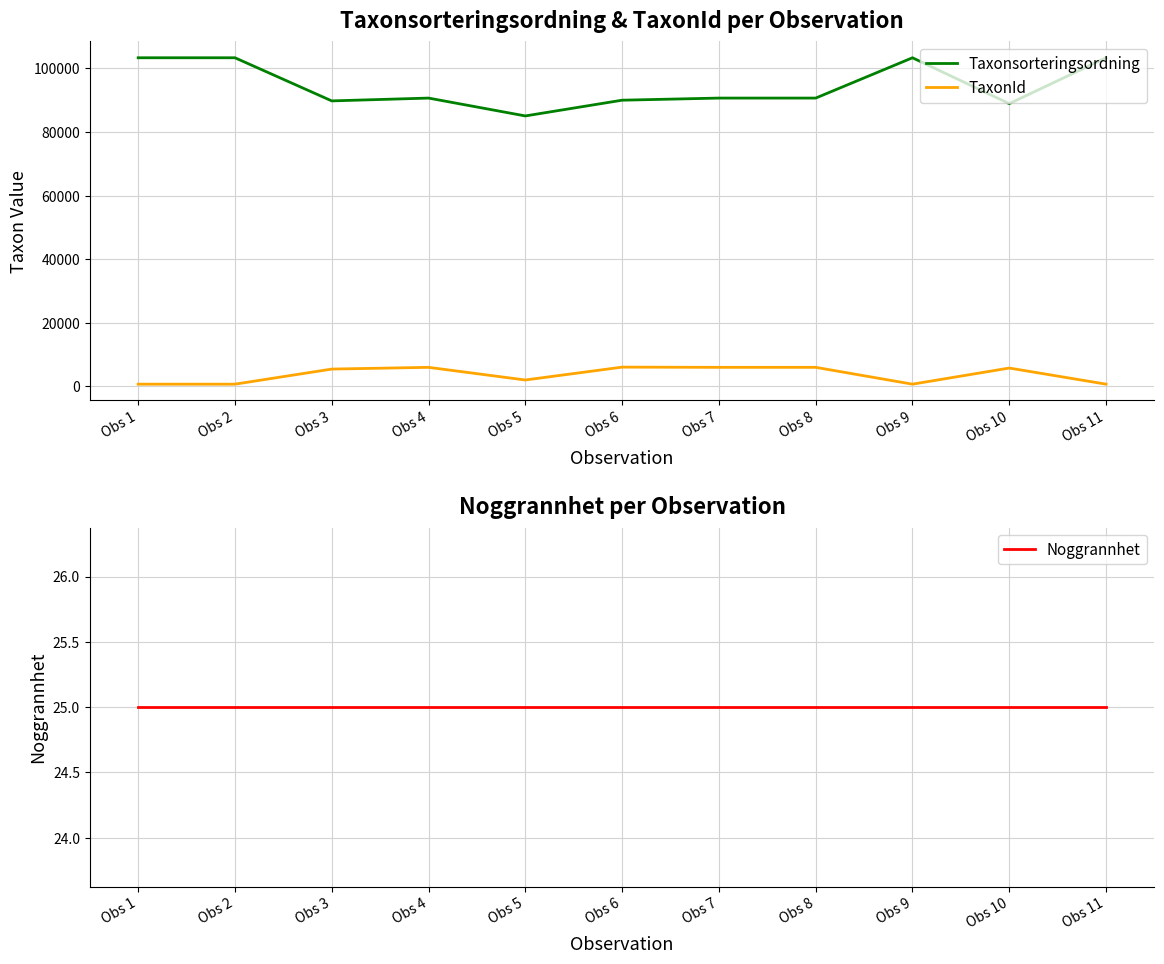

What is the minimum value shown in the chart?

25